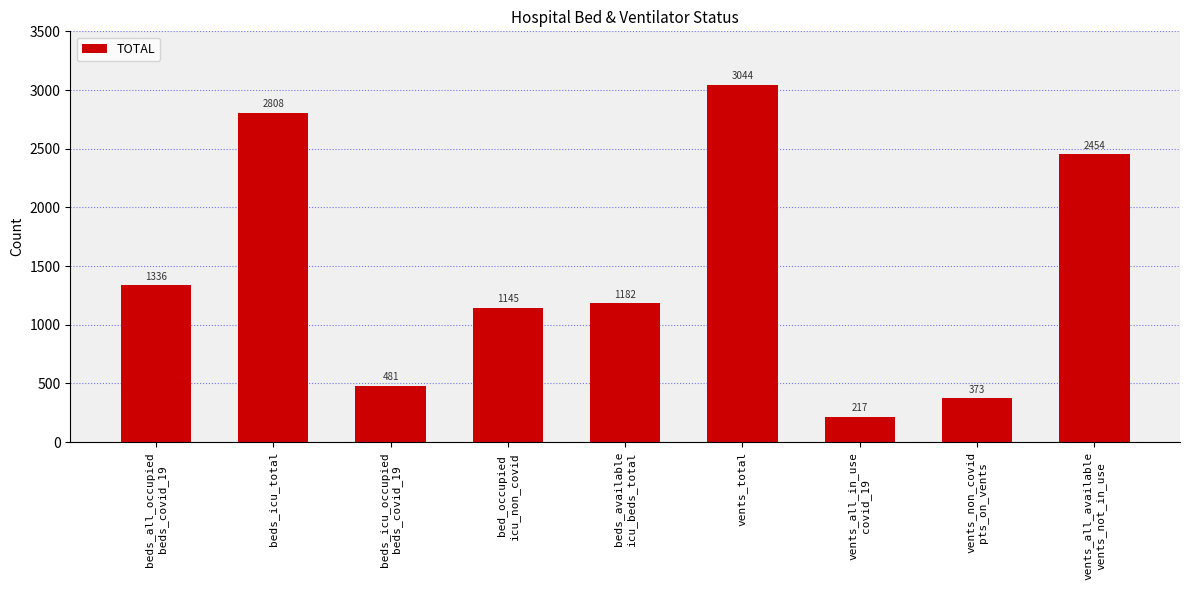

What is the smallest value displayed?

217